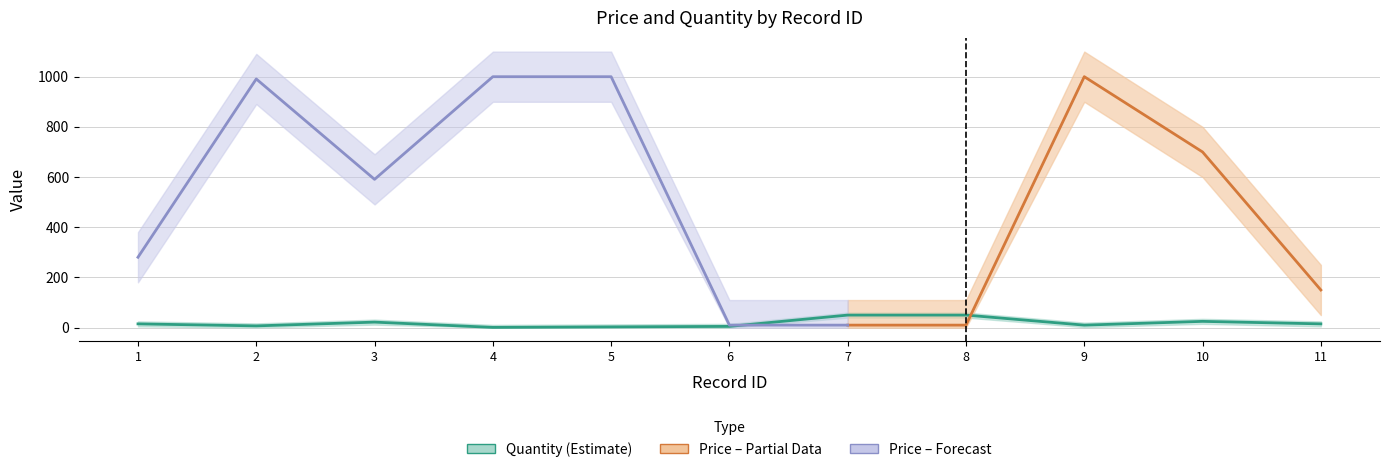

How many data points are less than 15?

5